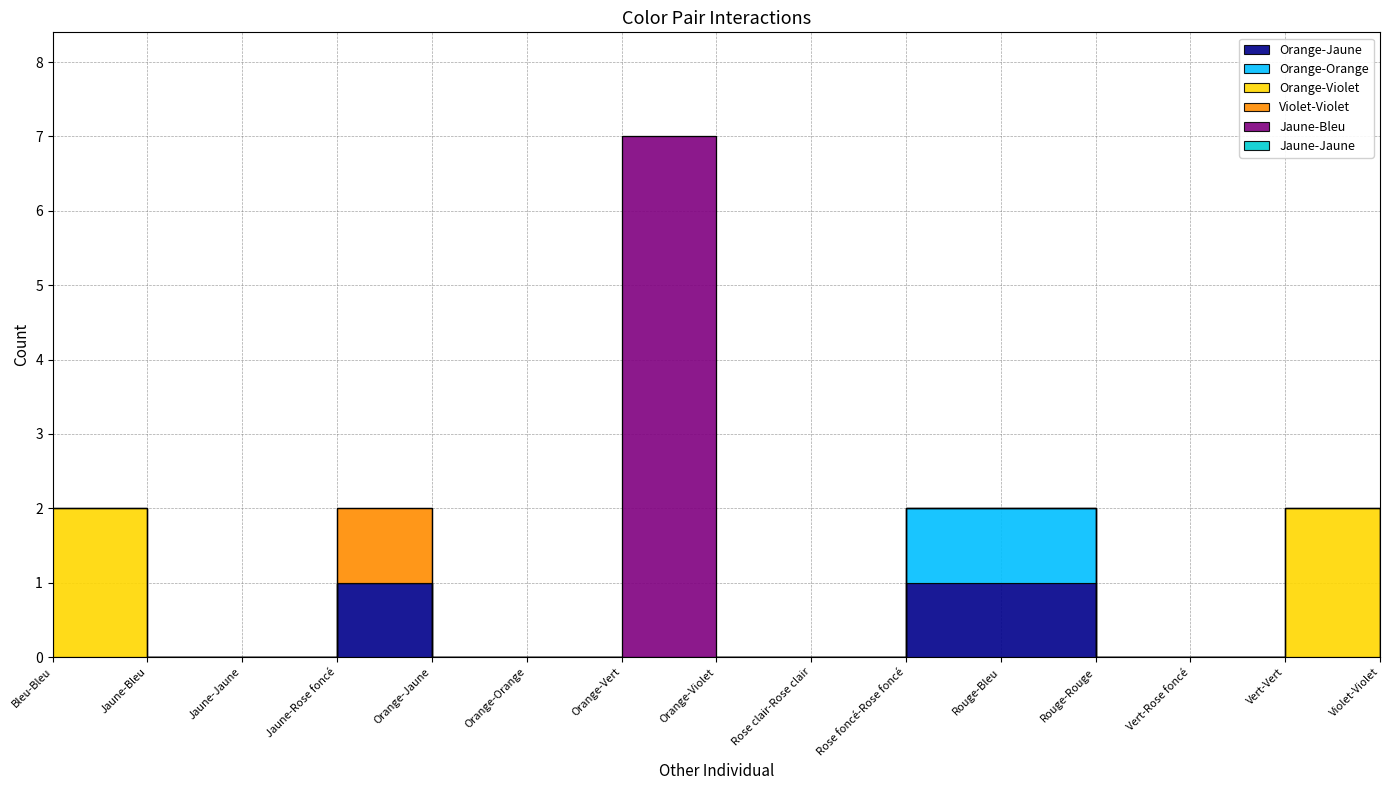

Reading right to left, transcribe all the data shown in this chart.

Orange-Jaune: Violet-Violet=0	Vert-Vert=0	Vert-Rose foncé=0	Rouge-Rouge=0	Rouge-Bleu=1	Rose foncé-Rose foncé=1	Rose clair-Rose clair=0	Orange-Violet=0	Orange-Vert=0	Orange-Orange=0	Orange-Jaune=0	Jaune-Rose foncé=1	Jaune-Jaune=0	Jaune-Bleu=0	Bleu-Bleu=0
Orange-Orange: Violet-Violet=0	Vert-Vert=0	Vert-Rose foncé=0	Rouge-Rouge=0	Rouge-Bleu=1	Rose foncé-Rose foncé=1	Rose clair-Rose clair=0	Orange-Violet=0	Orange-Vert=0	Orange-Orange=0	Orange-Jaune=0	Jaune-Rose foncé=0	Jaune-Jaune=0	Jaune-Bleu=0	Bleu-Bleu=0
Orange-Violet: Violet-Violet=0	Vert-Vert=2	Vert-Rose foncé=0	Rouge-Rouge=0	Rouge-Bleu=0	Rose foncé-Rose foncé=0	Rose clair-Rose clair=0	Orange-Violet=0	Orange-Vert=0	Orange-Orange=0	Orange-Jaune=0	Jaune-Rose foncé=0	Jaune-Jaune=0	Jaune-Bleu=0	Bleu-Bleu=2
Violet-Violet: Violet-Violet=0	Vert-Vert=0	Vert-Rose foncé=0	Rouge-Rouge=0	Rouge-Bleu=0	Rose foncé-Rose foncé=0	Rose clair-Rose clair=0	Orange-Violet=0	Orange-Vert=0	Orange-Orange=0	Orange-Jaune=0	Jaune-Rose foncé=1	Jaune-Jaune=0	Jaune-Bleu=0	Bleu-Bleu=0
Jaune-Bleu: Violet-Violet=0	Vert-Vert=0	Vert-Rose foncé=0	Rouge-Rouge=0	Rouge-Bleu=0	Rose foncé-Rose foncé=0	Rose clair-Rose clair=0	Orange-Violet=0	Orange-Vert=7	Orange-Orange=0	Orange-Jaune=0	Jaune-Rose foncé=0	Jaune-Jaune=0	Jaune-Bleu=0	Bleu-Bleu=0
Jaune-Jaune: Violet-Violet=0	Vert-Vert=0	Vert-Rose foncé=0	Rouge-Rouge=0	Rouge-Bleu=0	Rose foncé-Rose foncé=0	Rose clair-Rose clair=0	Orange-Violet=0	Orange-Vert=0	Orange-Orange=0	Orange-Jaune=0	Jaune-Rose foncé=0	Jaune-Jaune=0	Jaune-Bleu=0	Bleu-Bleu=0